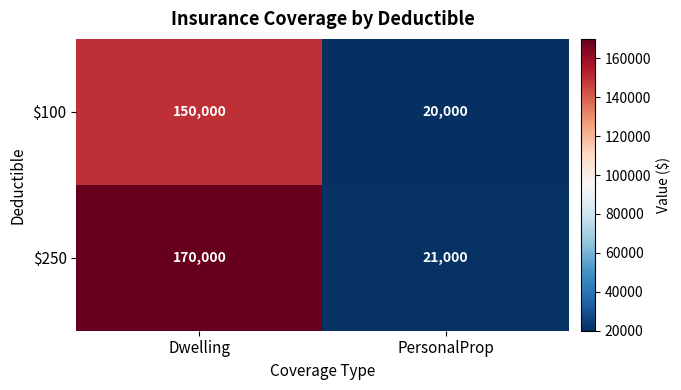

What is the difference between the highest and lowest values at Dwelling?

20000